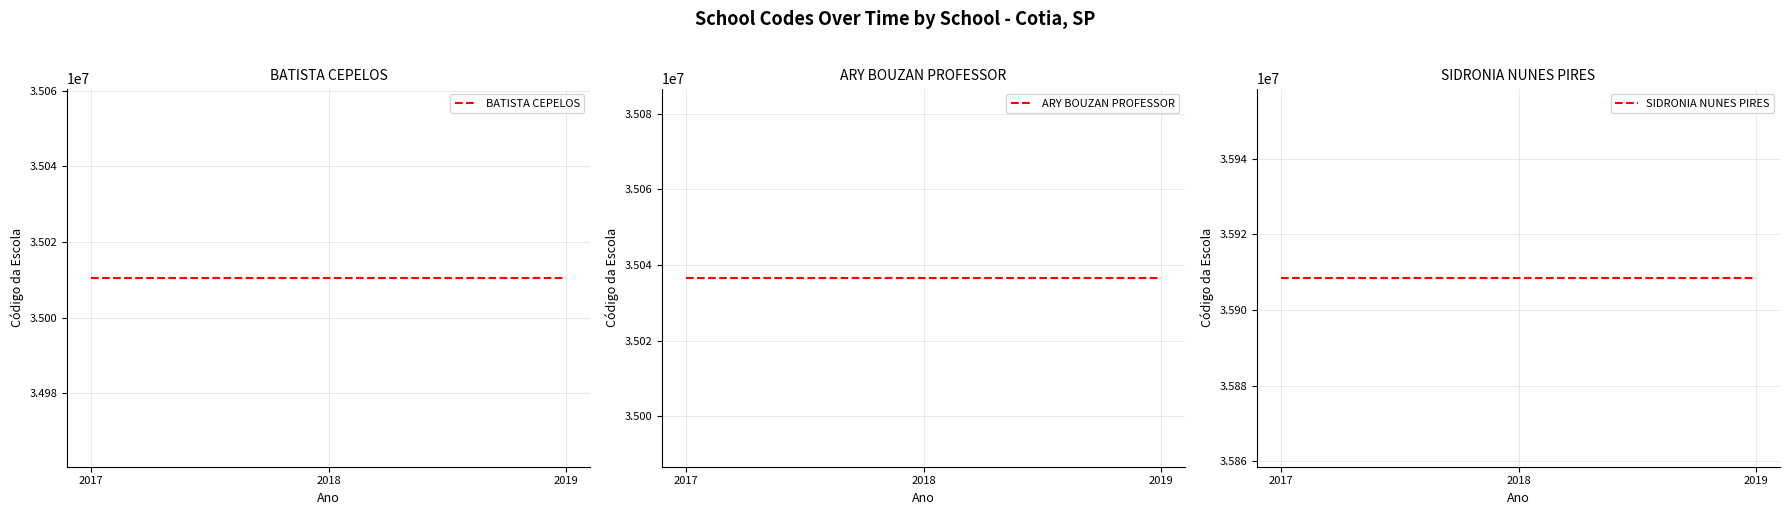

Reading left to right, transcribe all the data shown in this chart.

BATISTA CEPELOS: 35010595	35010595	35010595
ARY BOUZAN PROFESSOR: 35036675	35036675	35036675
SIDRONIA NUNES PIRES: 35908551	35908551	35908551